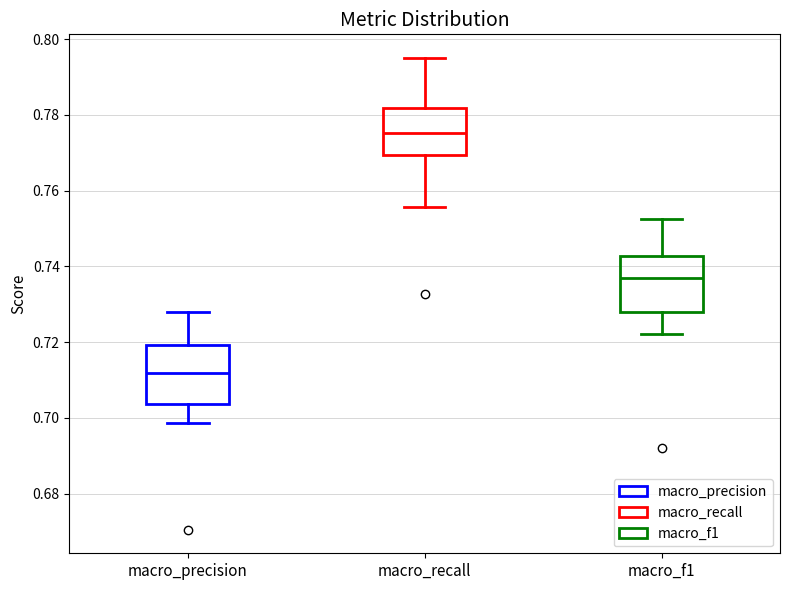

Reading left to right, read every box against the y-axis: the position of its median line, the range the box covers, and the ends of its whiskers. The values are not printed on the chart, so give them approximately, as read against the axis.

macro_precision: median 0.712, box 0.704 to 0.720, whiskers 0.698 to 0.728
macro_recall: median 0.776, box 0.770 to 0.782, whiskers 0.756 to 0.796
macro_f1: median 0.736, box 0.728 to 0.742, whiskers 0.722 to 0.752